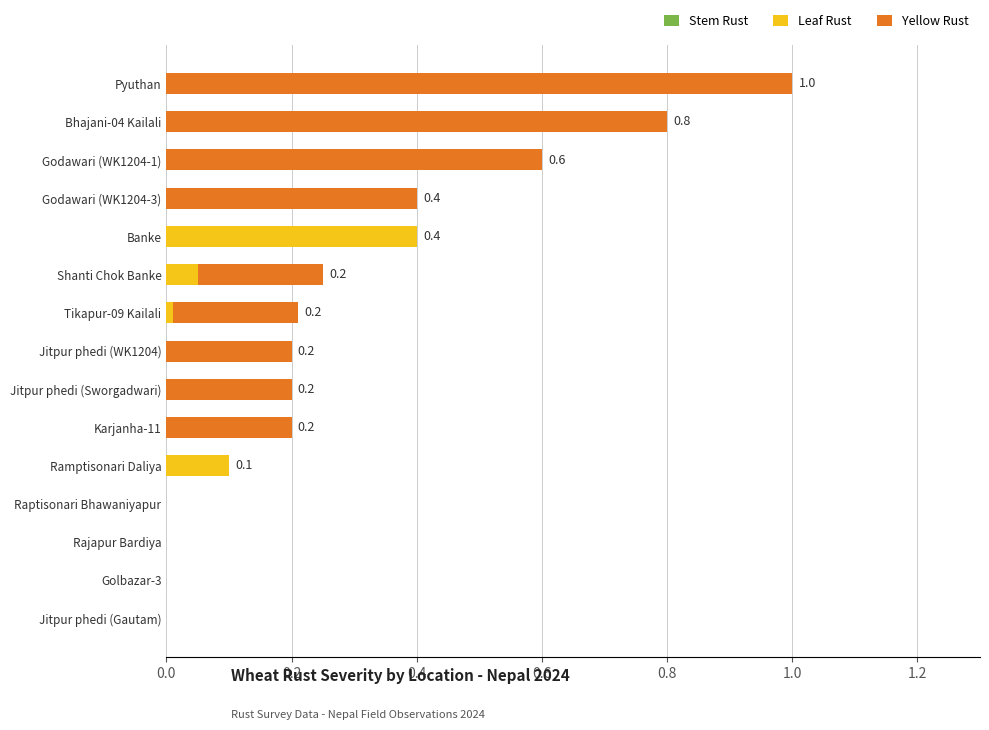

At which label does Leaf Rust reach its peak?

Banke